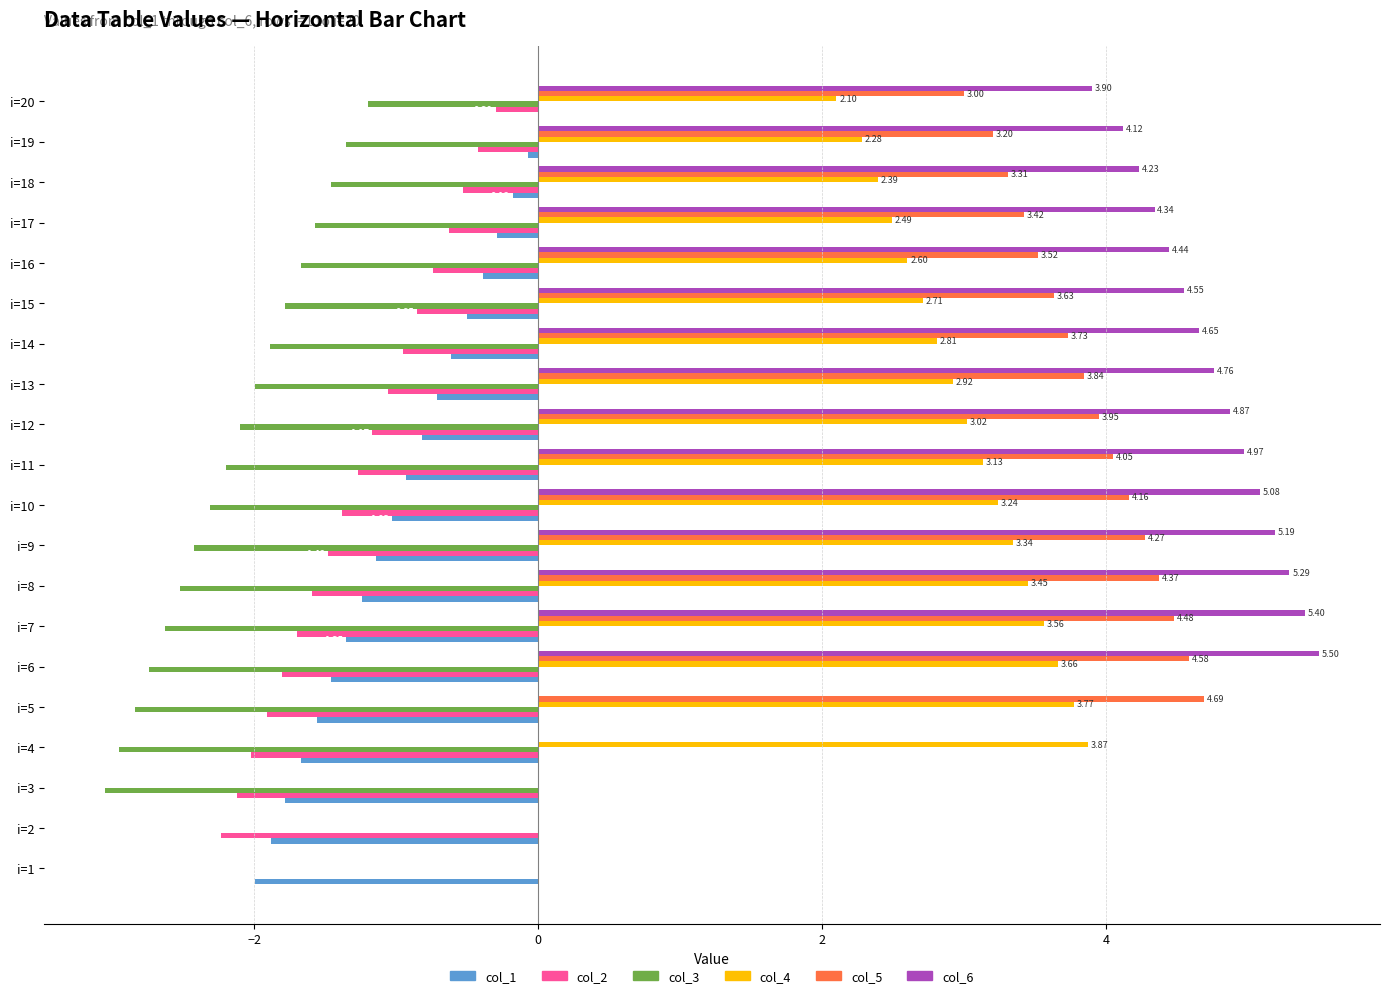

What is the sum of all col_4 values?

51.3